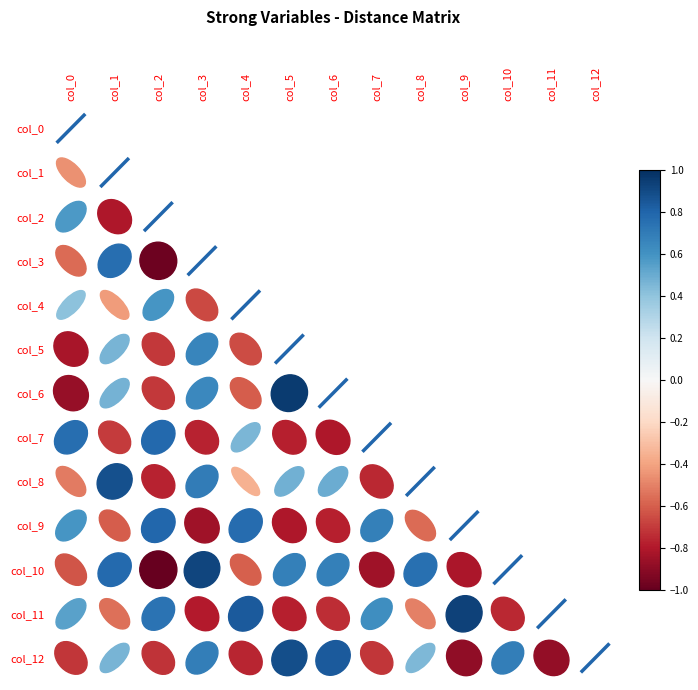

Is it true that diag_3 equals 5.9 at col_0?

False